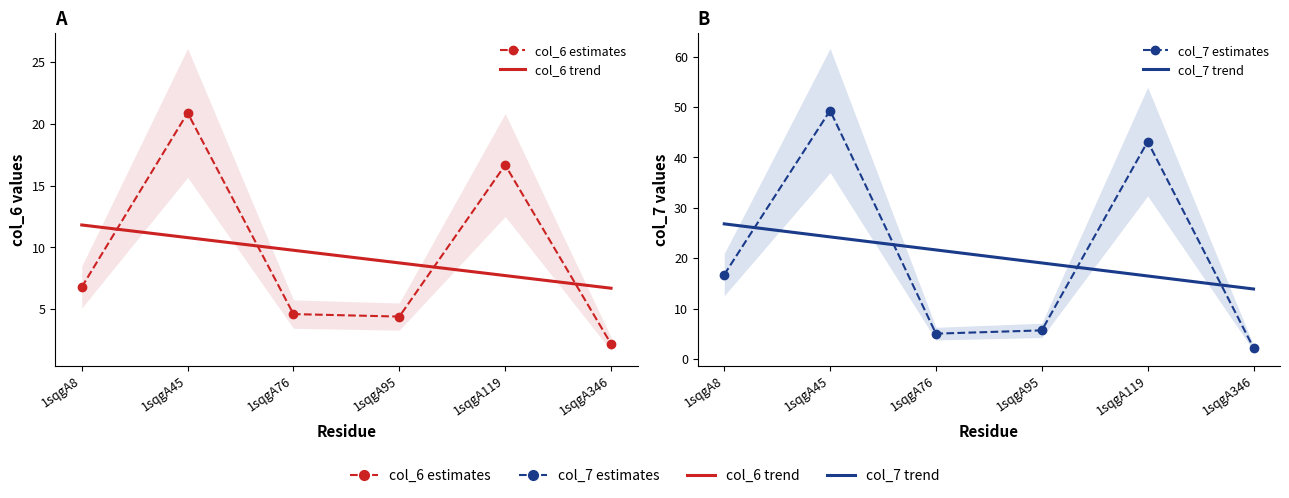

Between 1sqgA45 and 1sqgA95, which is larger?

1sqgA45